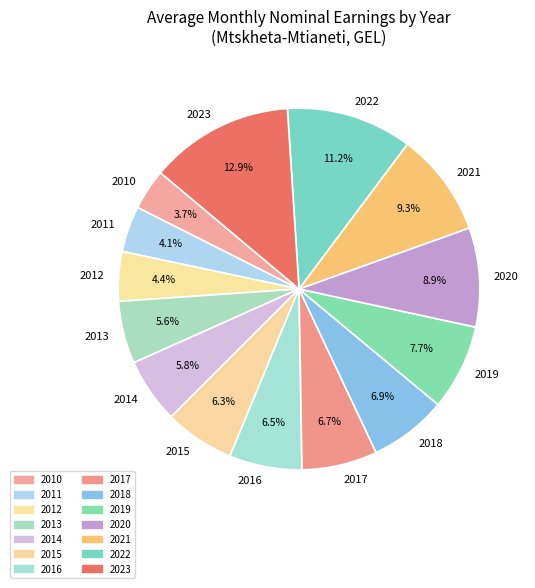

How many segments does this pie chart have?

14